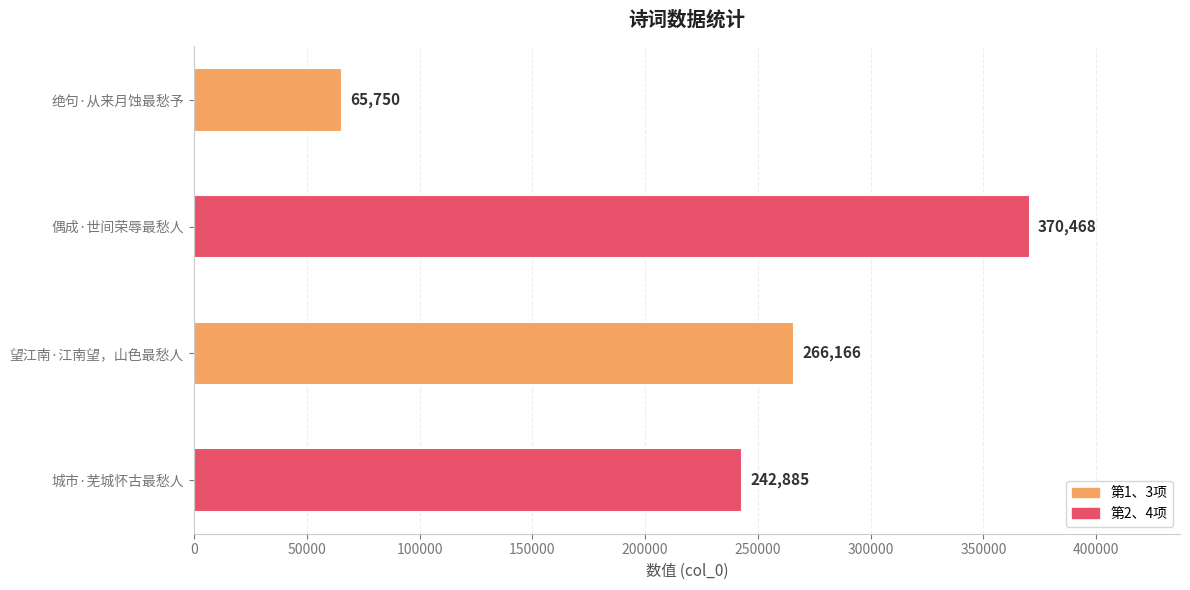

Rank the categories by value from highest to lowest.

偶成·世间荣辱最愁人, 望江南·江南望，山色最愁人, 城市·芜城怀古最愁人, 绝句·从来月蚀最愁予